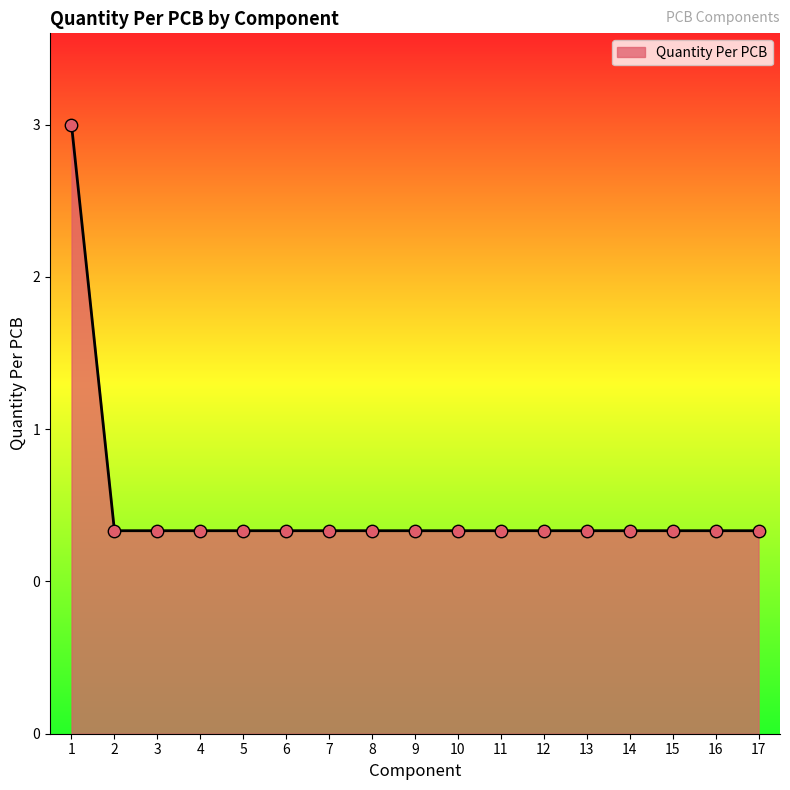

Approximately how many times larger is the value at 17 compared to 15?

1.0